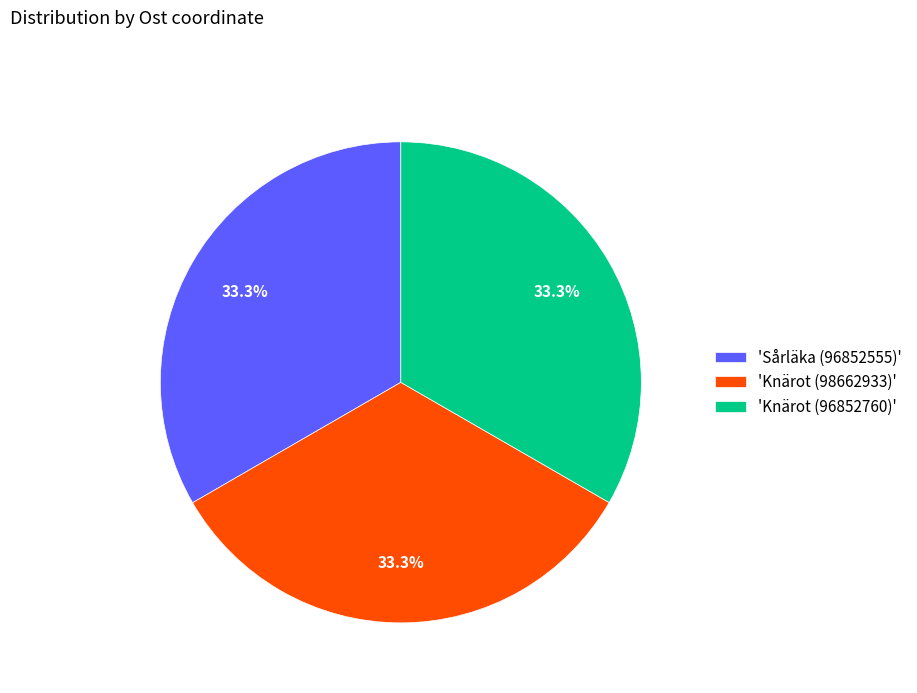

Is the sum of 'Sårläka (96852555)' and 'Knärot (98662933)' greater than half?

Yes